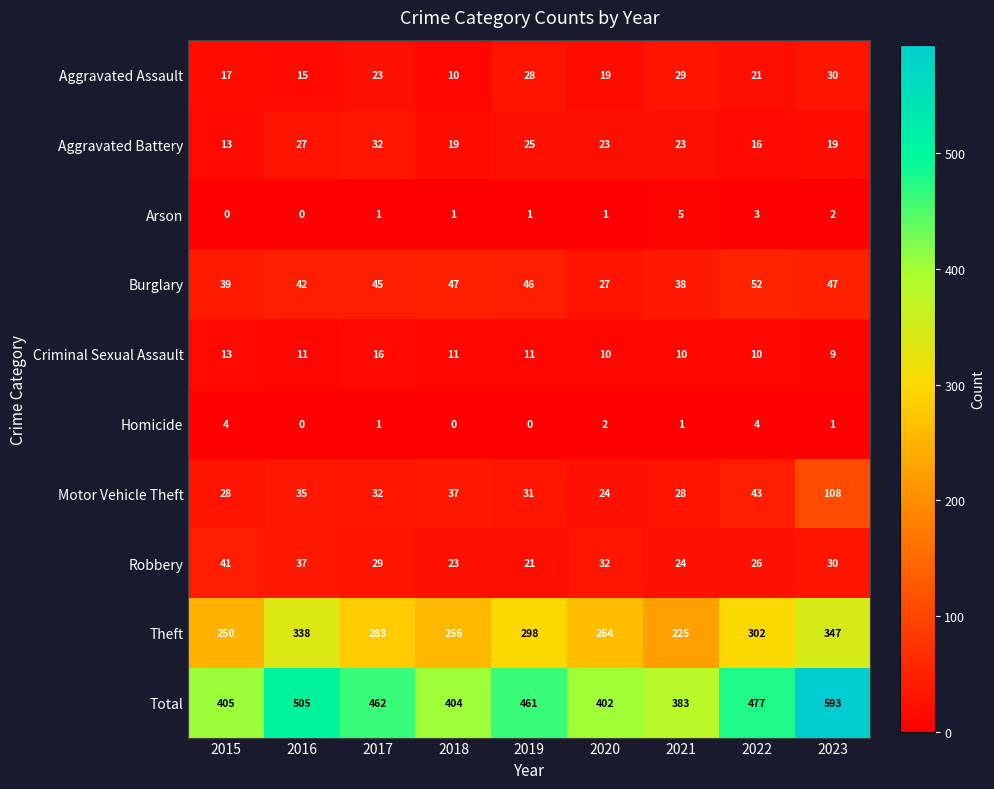

What is the difference between the maximum and minimum values in the Criminal Sexual Assault series?

7